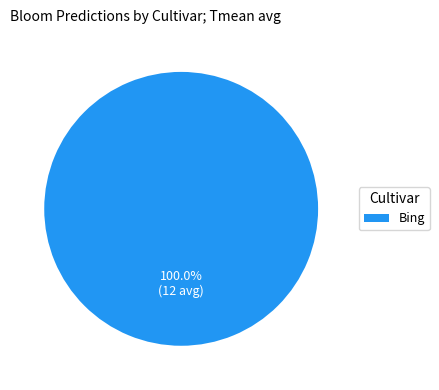

What is the majority slice?

Bing